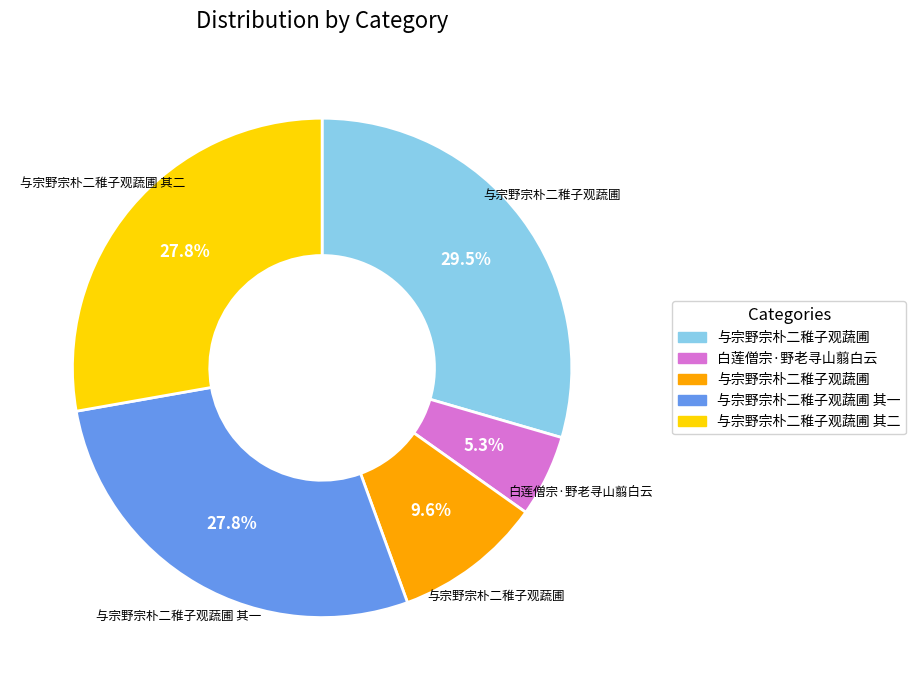

Is there a majority slice in this chart?

No